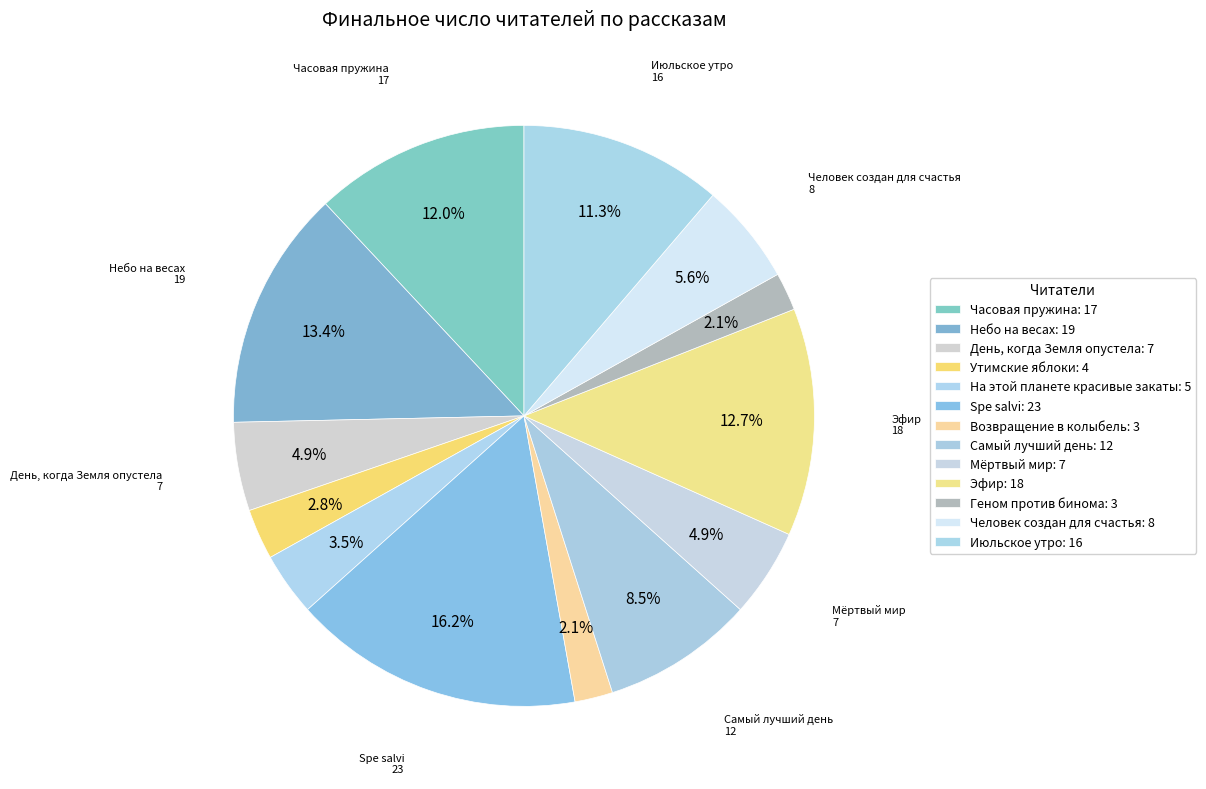

Count the number of slices in the pie.

13